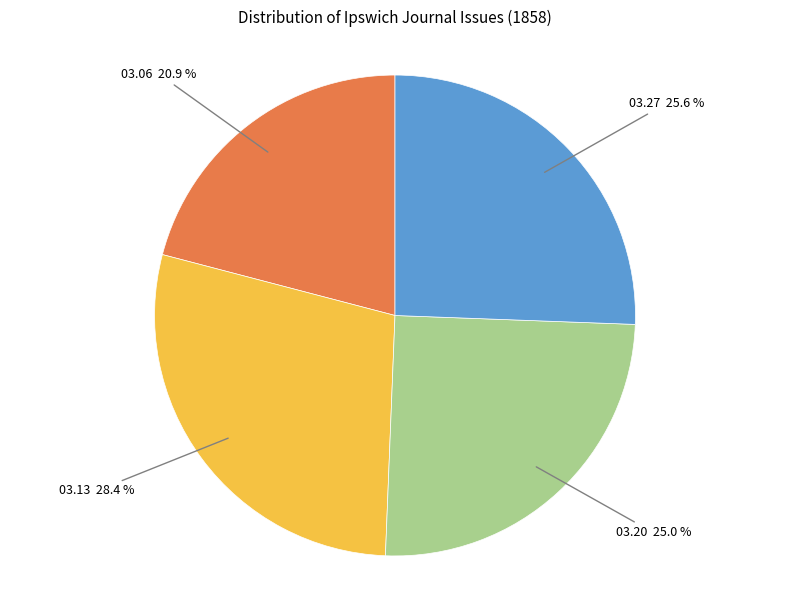

Is there any slice that represents more than half of the pie?

No